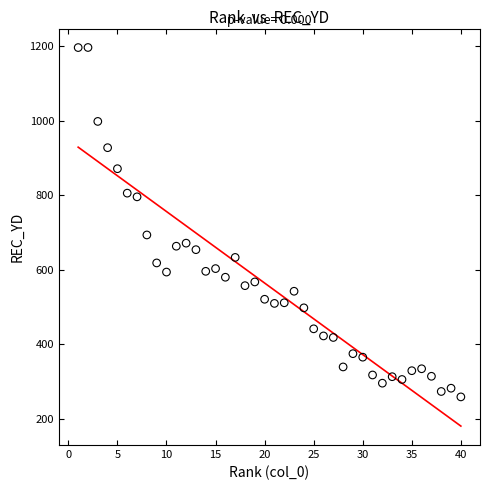

What Y value in the scatter plot is closest to 727?

693.1